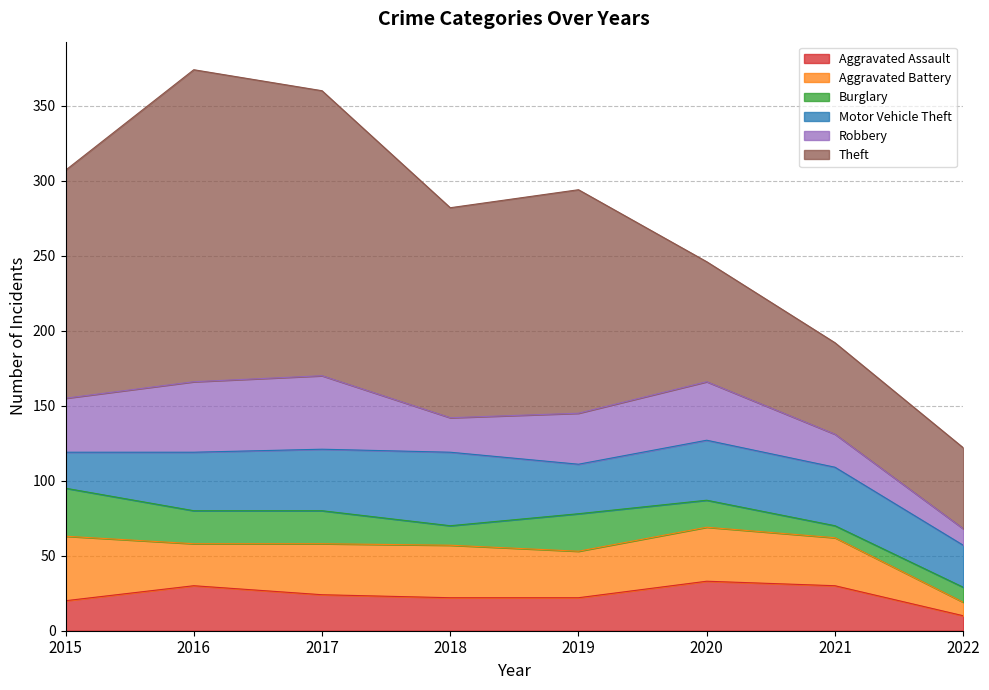

Reading left to right, extract all data points from this chart.

Aggravated Assault: 20	30	24	22	22	33	30	10
Aggravated Battery: 43	28	34	35	31	36	32	9
Burglary: 32	22	22	13	25	18	8	10
Motor Vehicle Theft: 24	39	41	49	33	40	39	28
Robbery: 36	47	49	23	34	39	22	11
Theft: 152	208	190	140	149	80	61	54